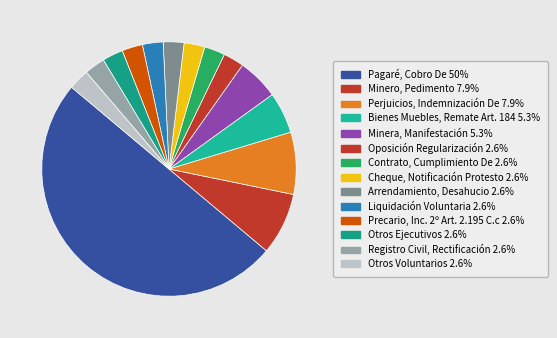

Which slice is the largest?

Pagaré, Cobro De